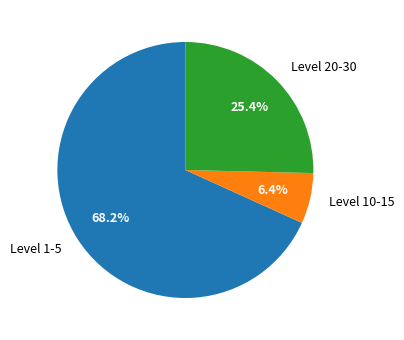

Rank the categories by value from lowest to highest.

Level 10-15, Level 20-30, Level 1-5